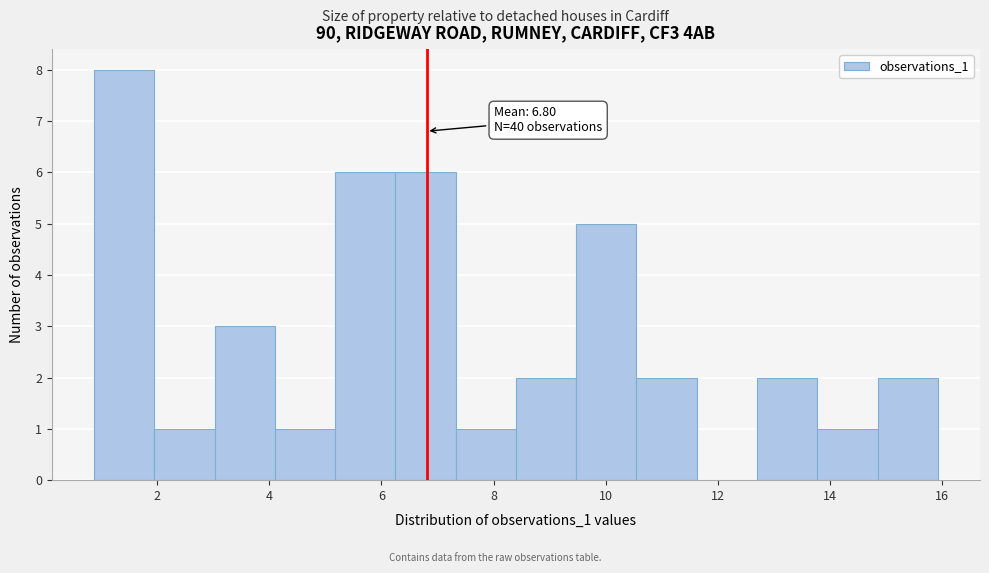

Over which range of the x-axis is the bar tallest?

0.8 to 2.0